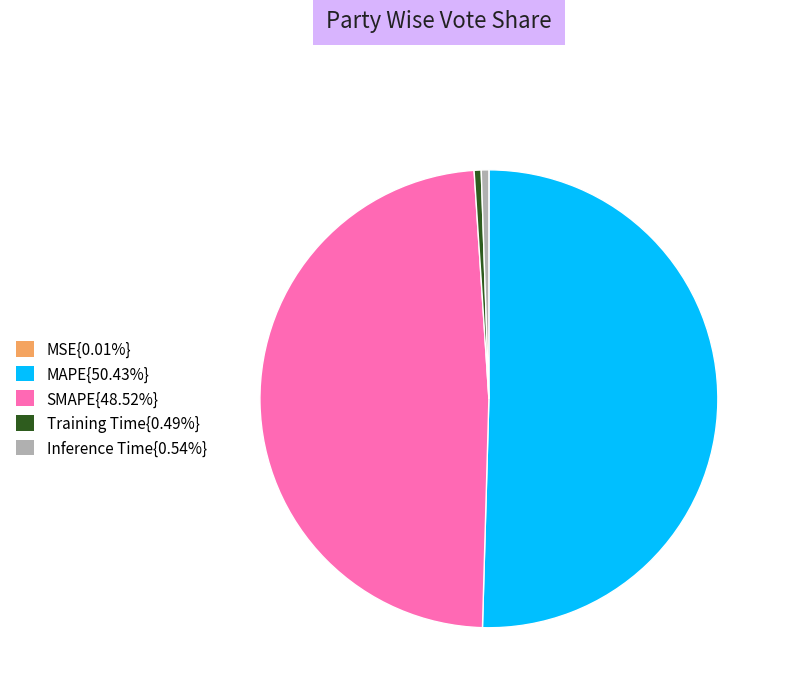

Does any single category account for the majority?

Yes